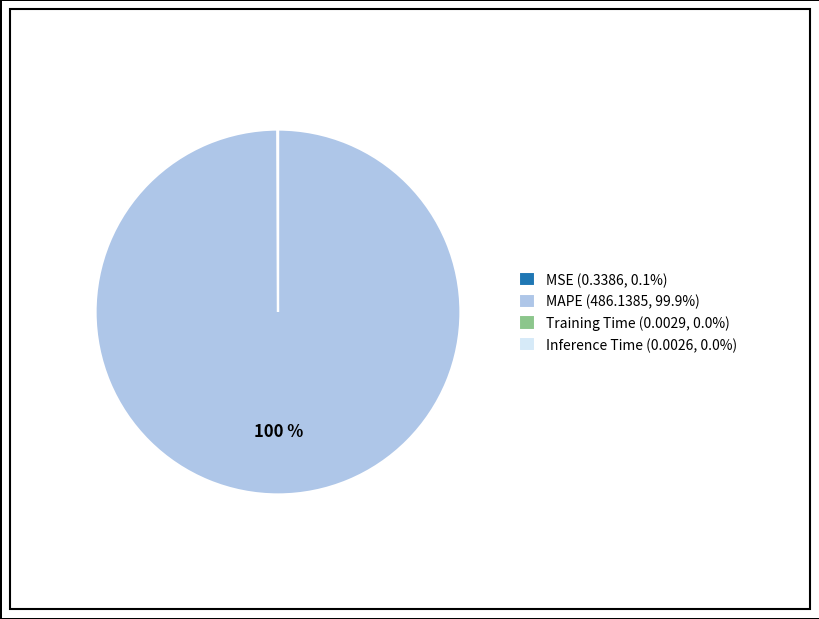

Which slice represents more than half of the pie?

MAPE